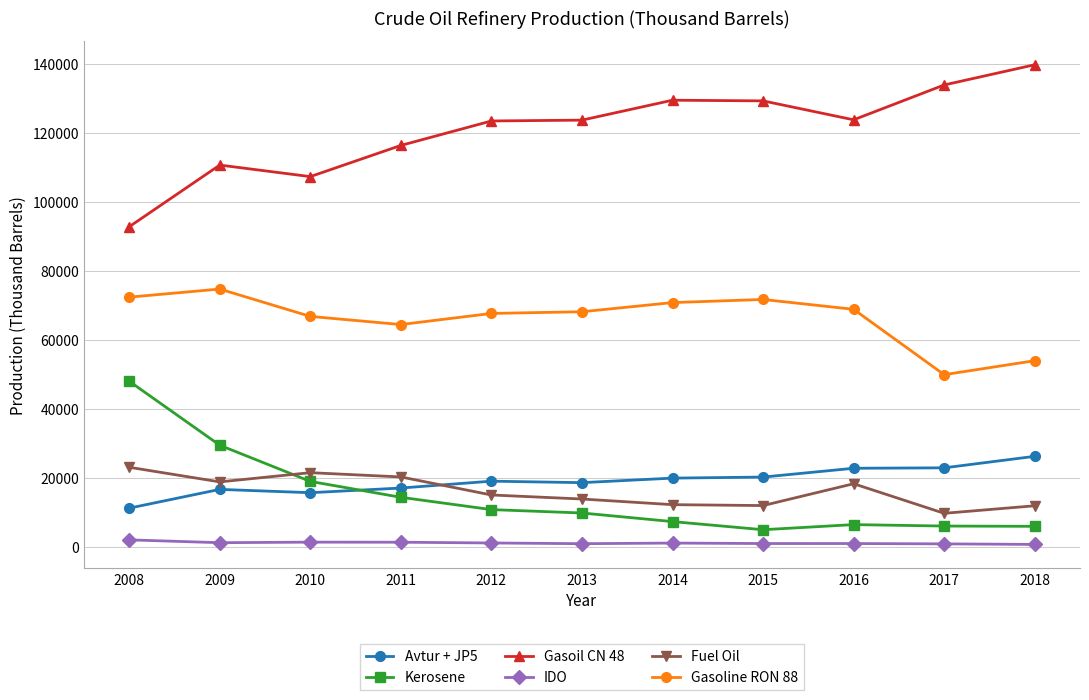

What is the sum of the Gasoil CN 48 values at 2010 and 2009?

218049